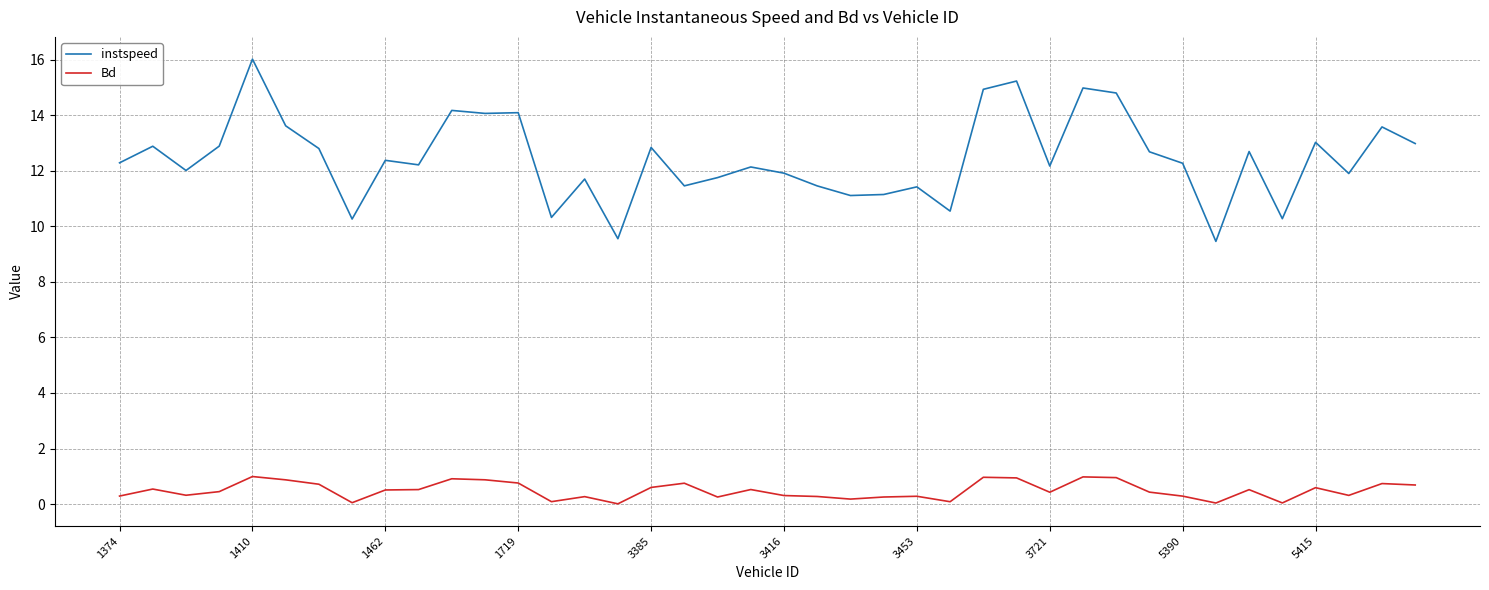

Which series has the largest total across all categories?

instspeed